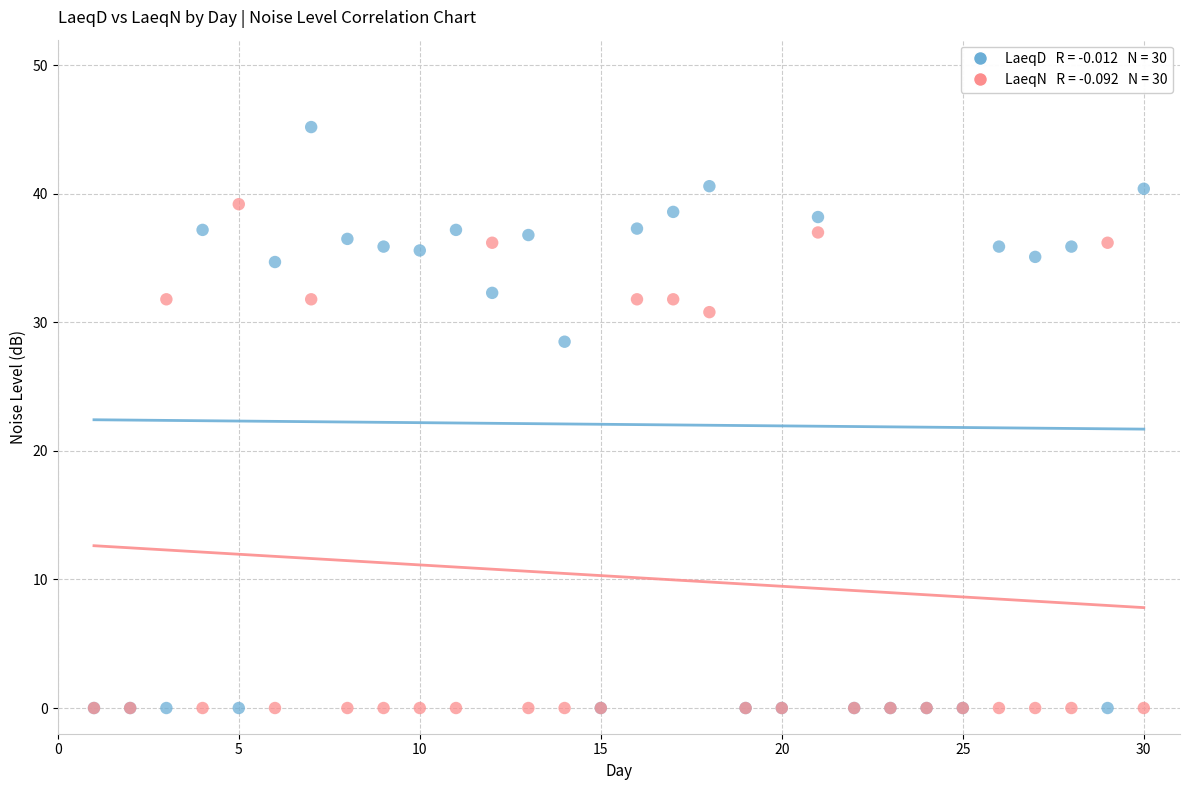

Across all series, what Y value is closest to 22?

28.5